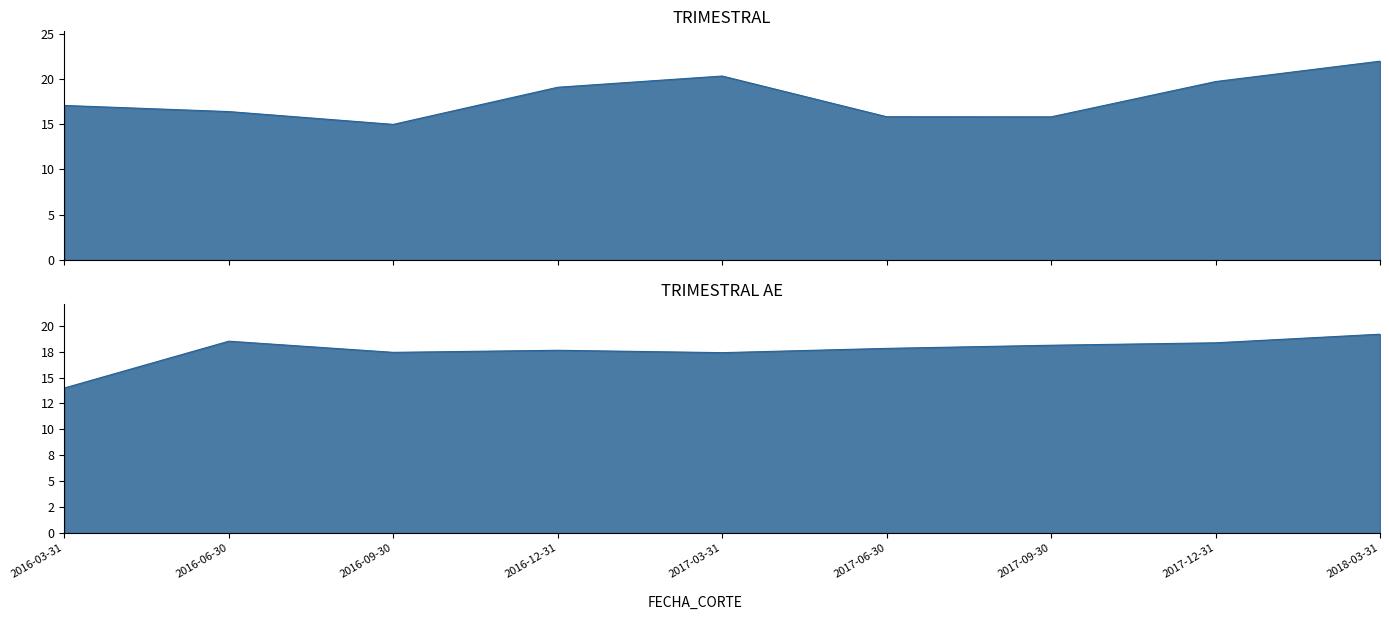

Between 2016-06-30 and 2017-09-30, which is larger?

2016-06-30